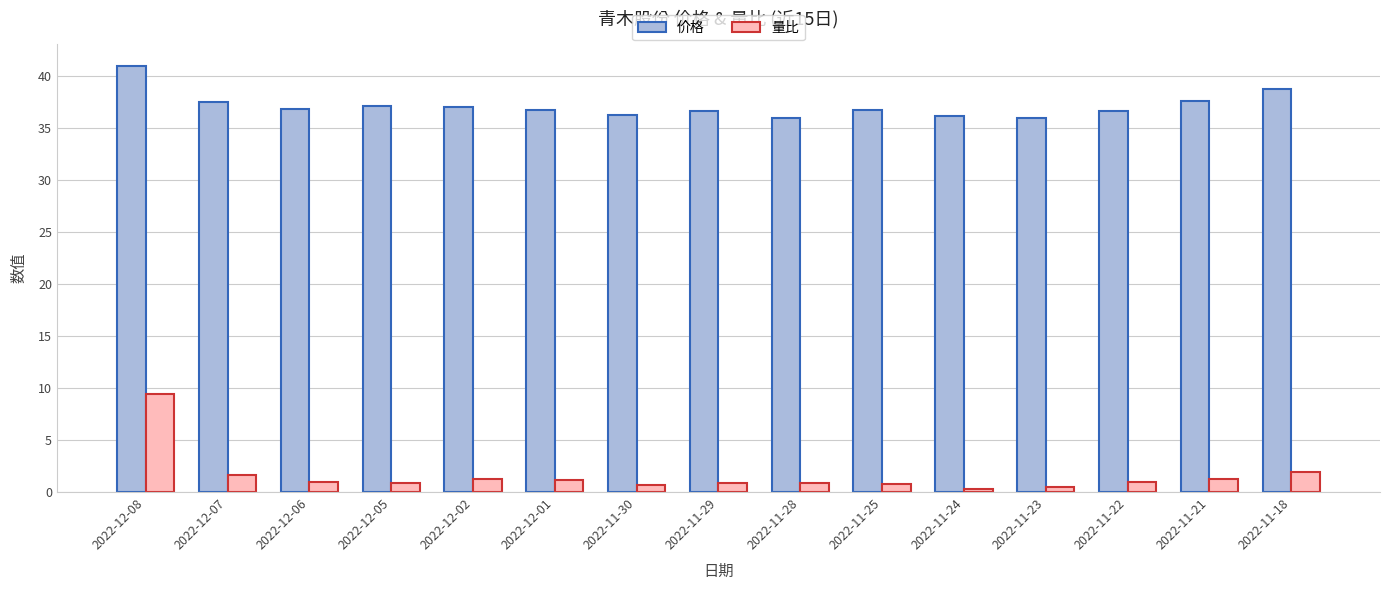

Is it true that 量比 equals 1.2 at 2022-11-21?

True